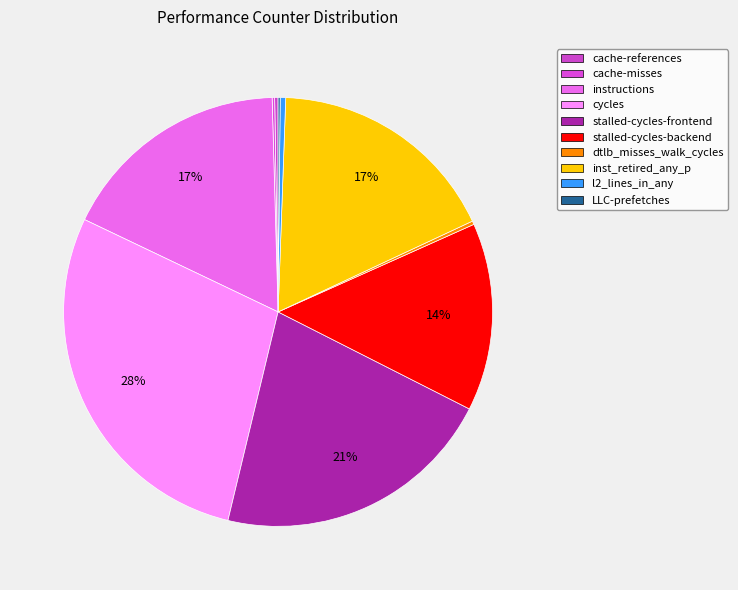

To the nearest percent, what is the average slice percentage?

10%